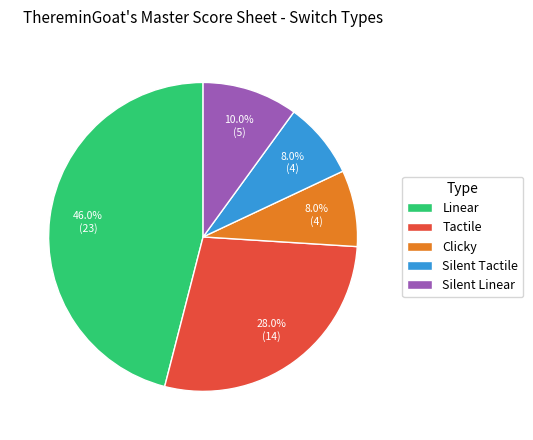

Combined, what portion of the pie is Silent Linear and Silent Tactile?

18.0%